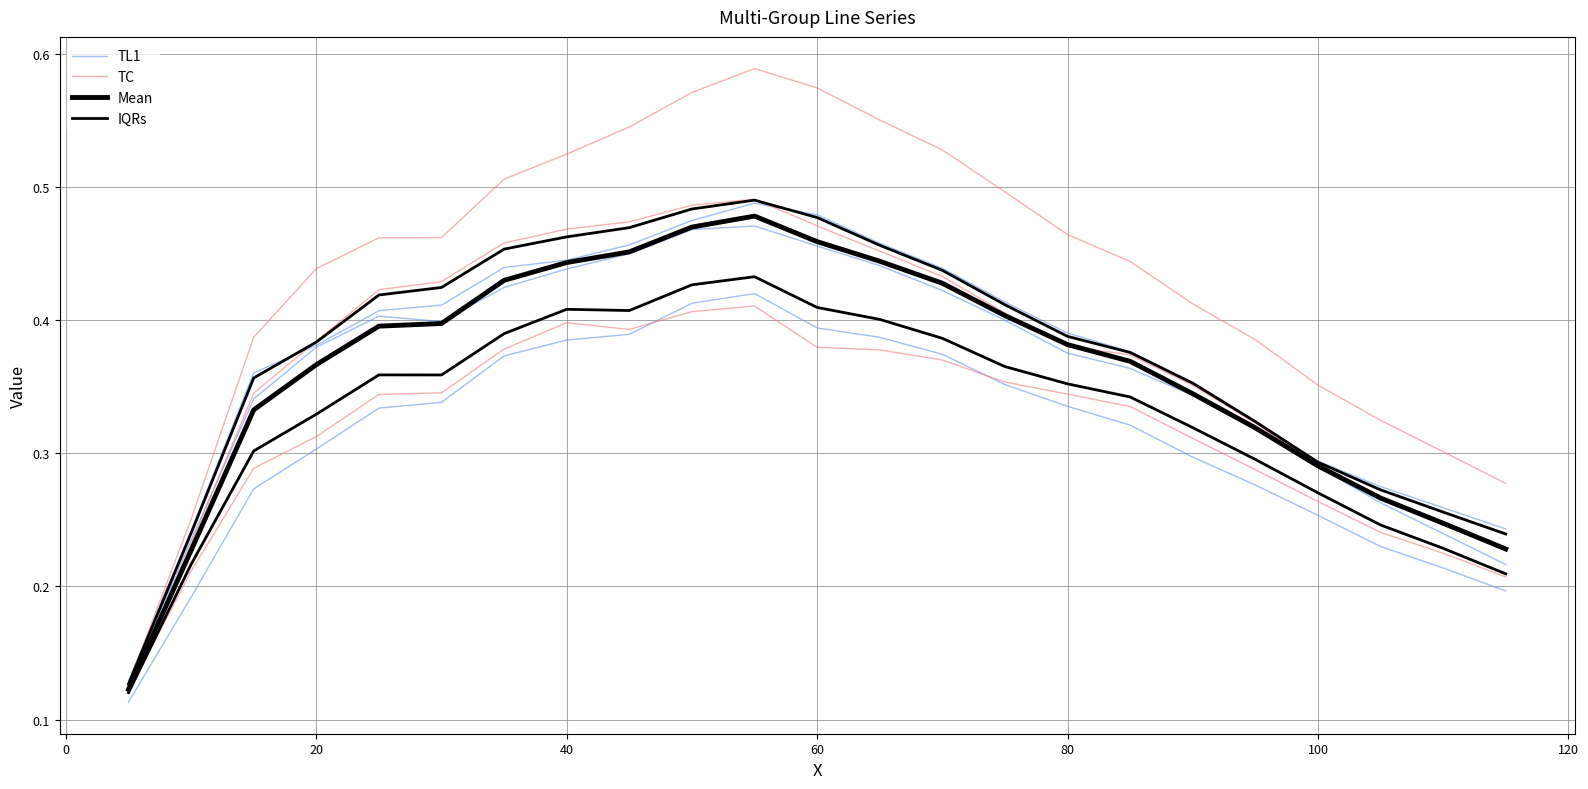

What is the total value across all series at 20?

1.2